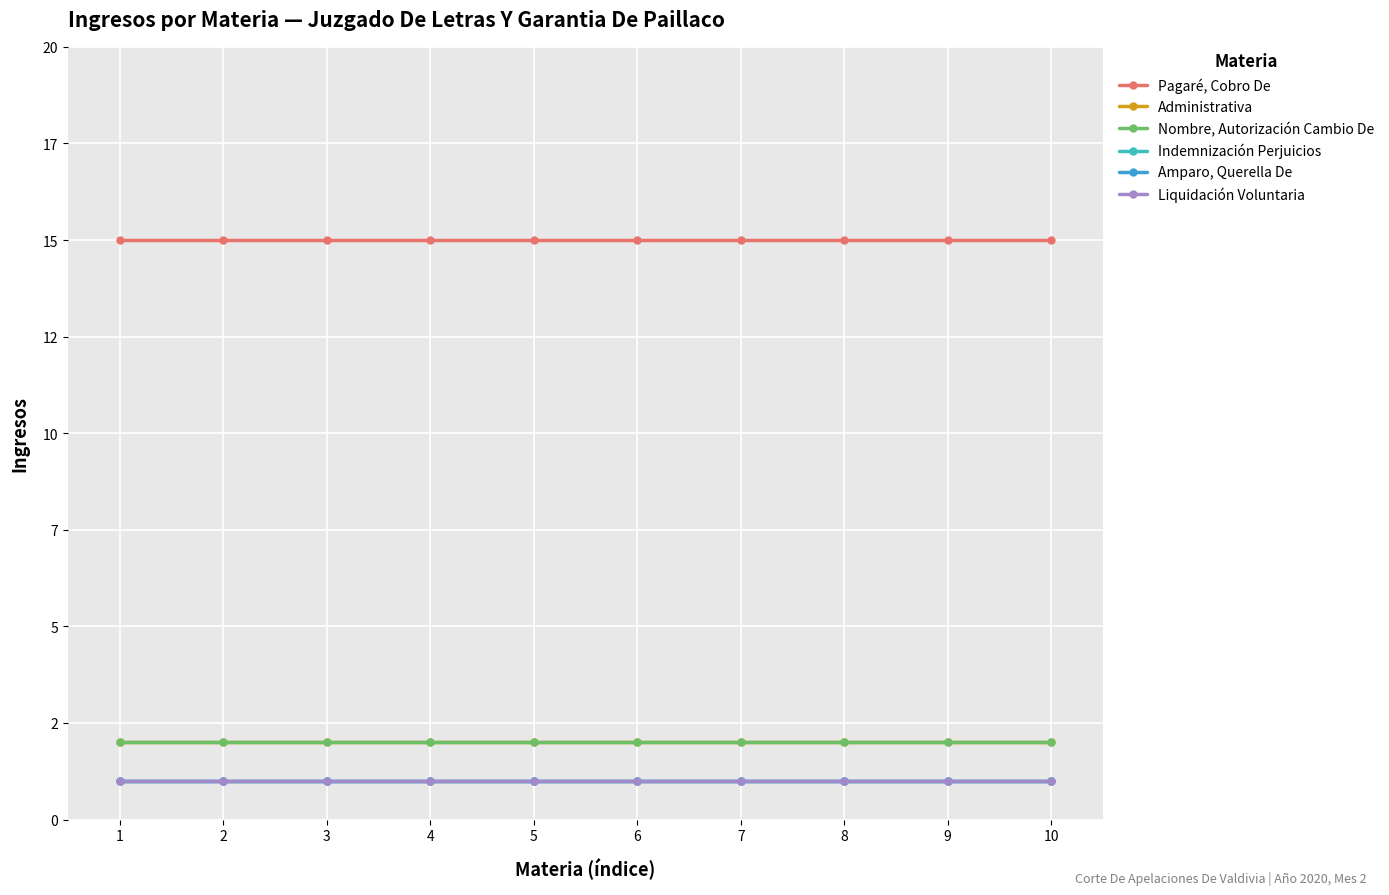

What is the approximate value of Pagaré, Cobro De at 7?

15